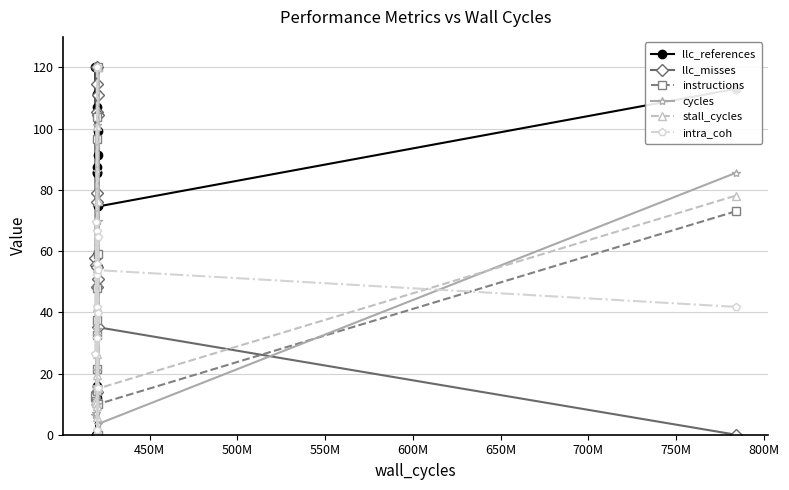

How many interior local peaks does the llc_references series have?

4